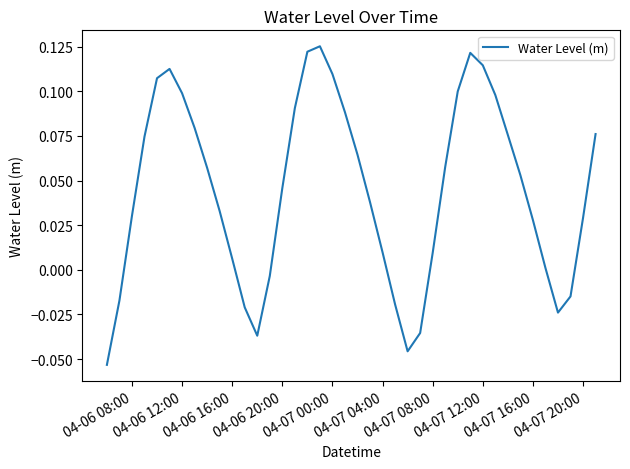

How many values are above zero?

30